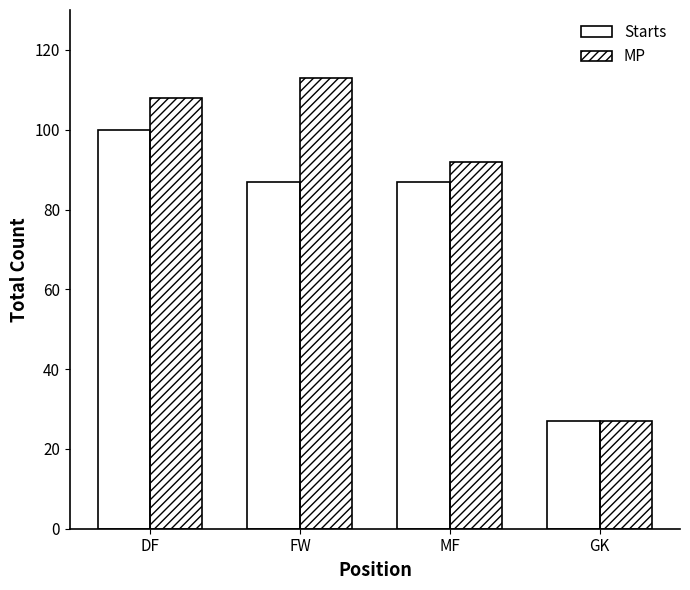

What is the label of the 3rd bar from the left?

MF